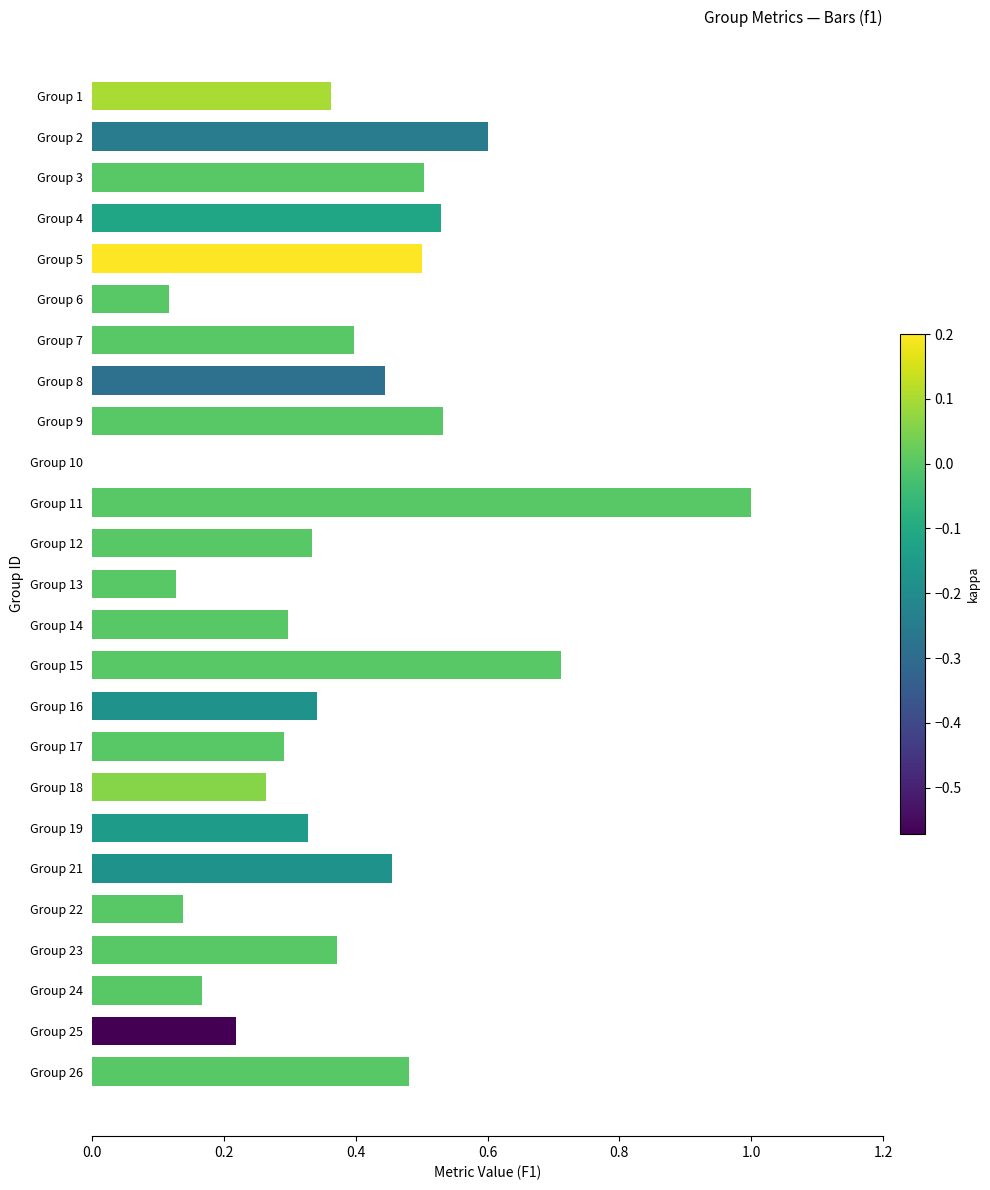

What is the sum of all values?

9.5